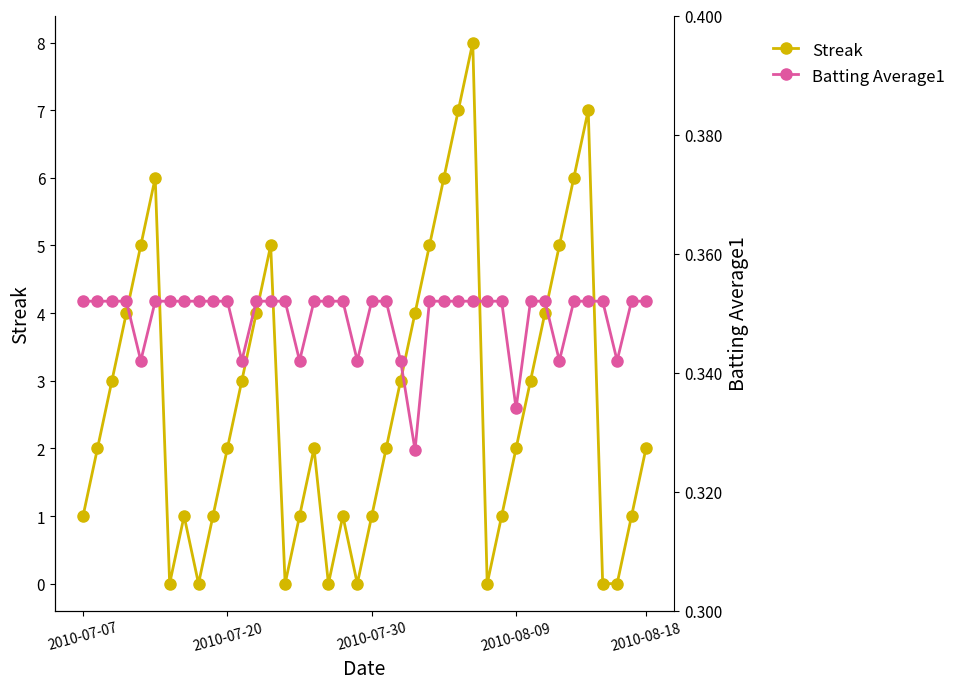

How many series are shown in this chart?

2